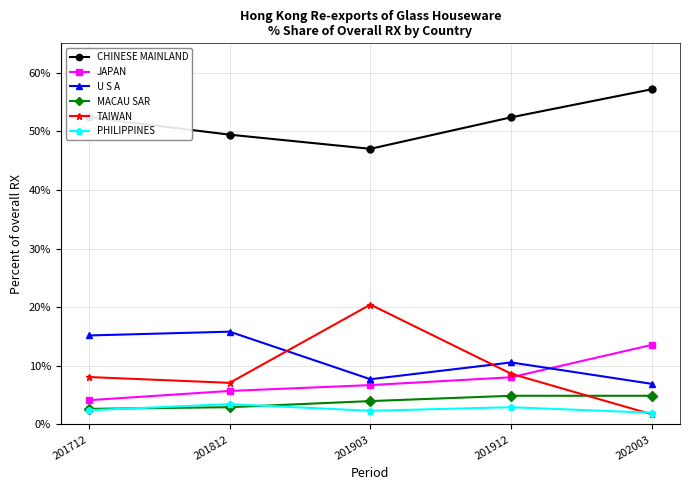

Where does the U S A series first go above 10?

201712